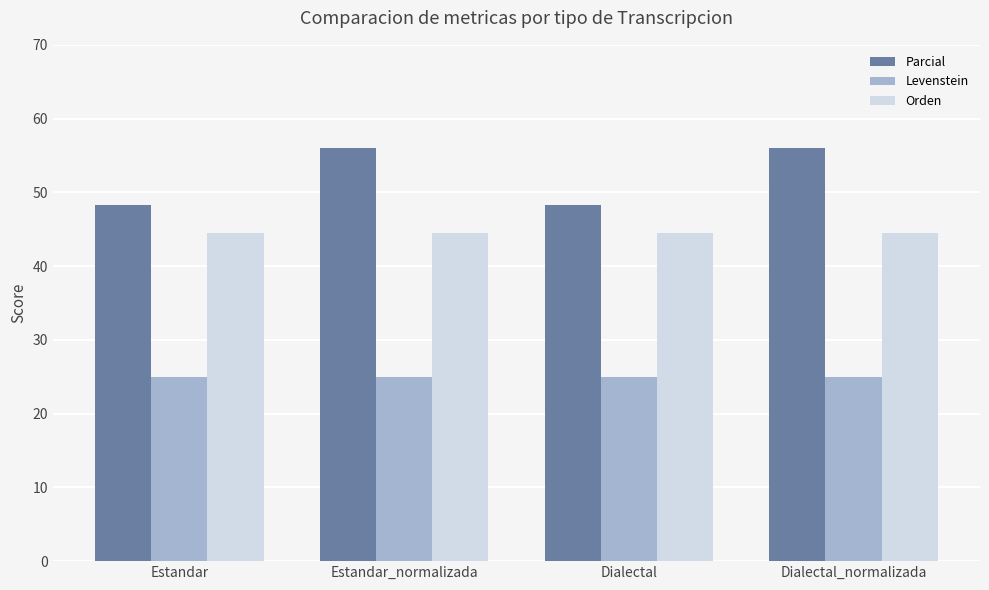

At which label does Parcial first exceed 56?

Estandar_normalizada